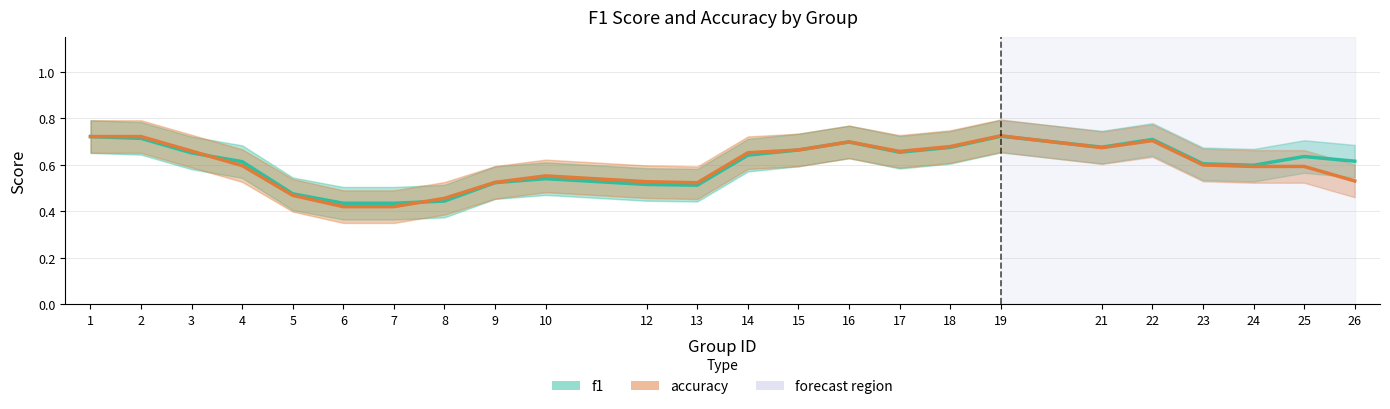

How many times do f1 and accuracy cross each other?

3